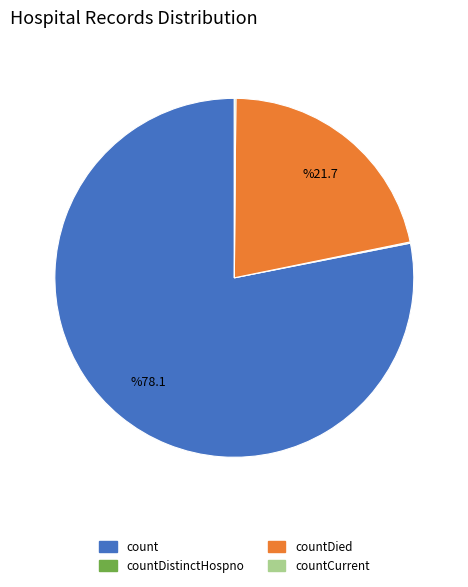

Is there any slice that represents more than half of the pie?

Yes